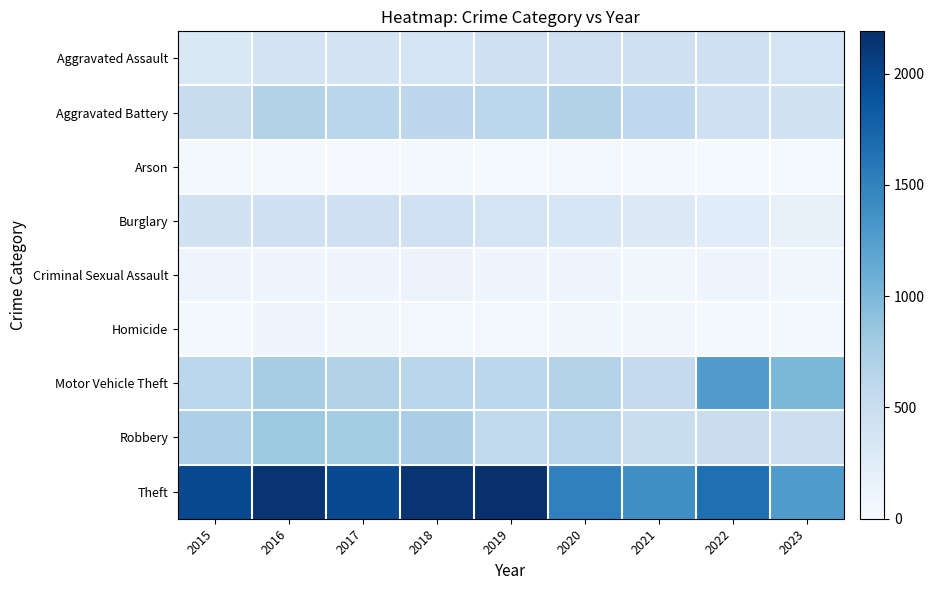

Which series changed the most between 2016 and 2017?

Theft